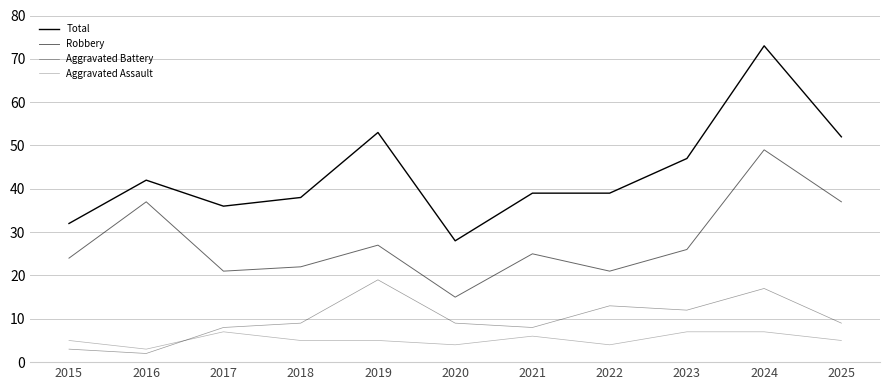

Between 2020 and 2024, which series saw the biggest shift?

Total